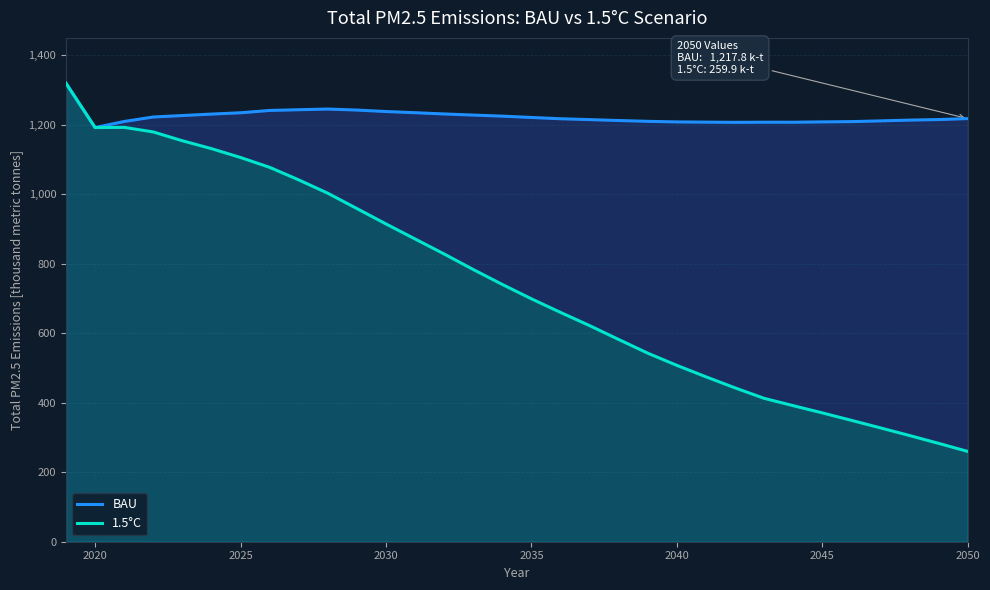

Reading left to right, what are all the values shown in this chart?

BAU: 1319.2	1192.0	1209.4	1222.4	1226.5	1230.7	1234.5	1241.2	1243.3	1245.2	1242.3	1238.1	1234.7	1231.1	1227.9	1224.8	1221.0	1217.3	1214.8	1212.2	1209.9	1208.2	1207.5	1207.0	1207.3	1207.3	1208.2	1209.0	1211.2	1213.4	1214.9	1217.8
1.5°C: 1319.2	1192.0	1192.5	1179.3	1153.9	1131.3	1105.8	1077.5	1041.3	1002.9	958.9	914.6	871.3	828.1	783.4	740.4	699.1	660.0	622.0	582.1	542.6	507.6	474.7	442.8	412.7	391.6	370.8	349.4	327.7	305.7	283.1	259.9